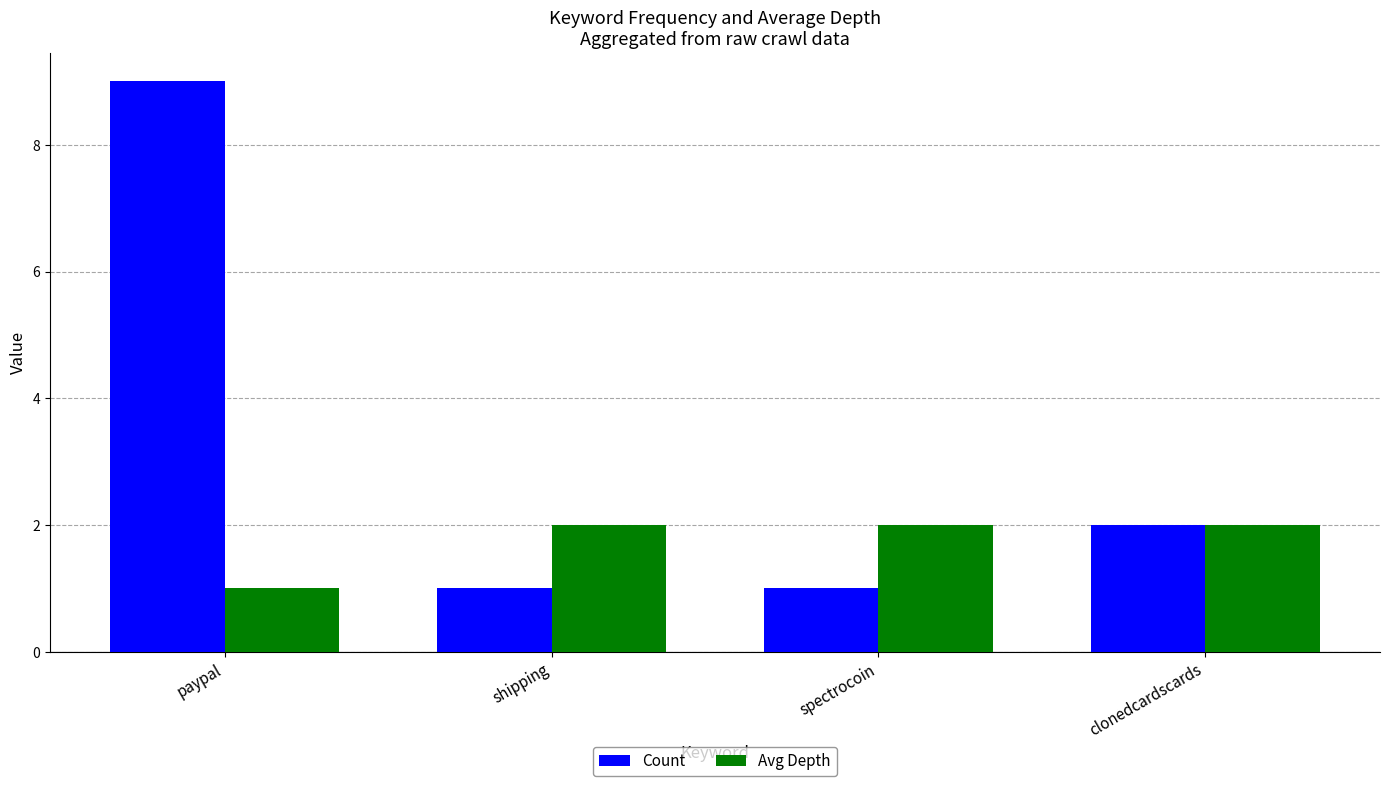

List the series in order of their peak value, lowest first.

Avg Depth, Count